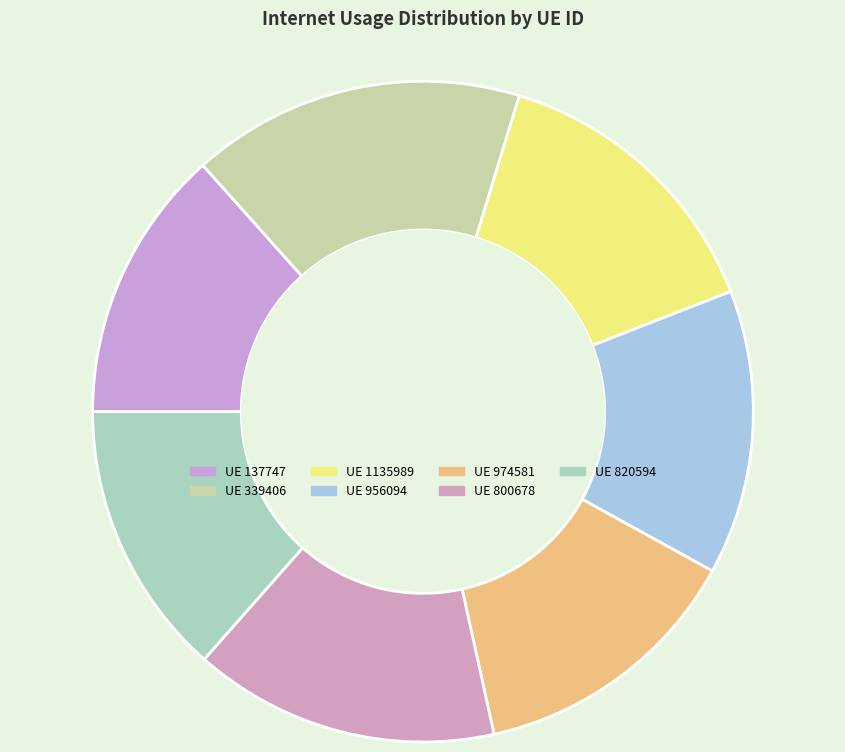

Count the number of slices in the pie.

7